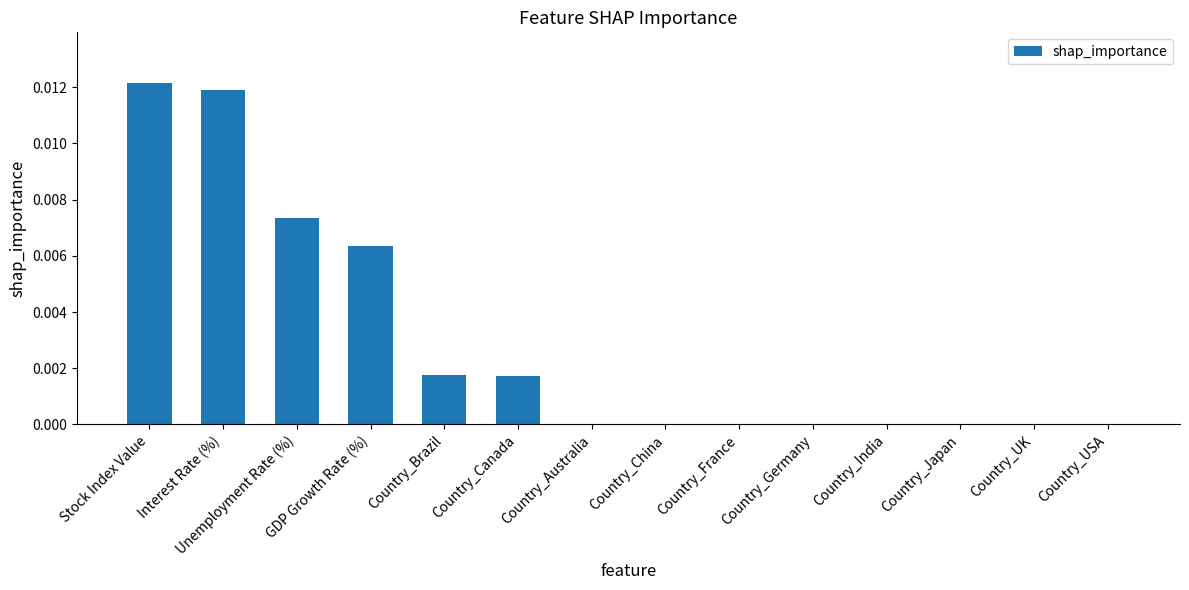

Which has a higher value, Country_Canada or Country_China?

Country_Canada